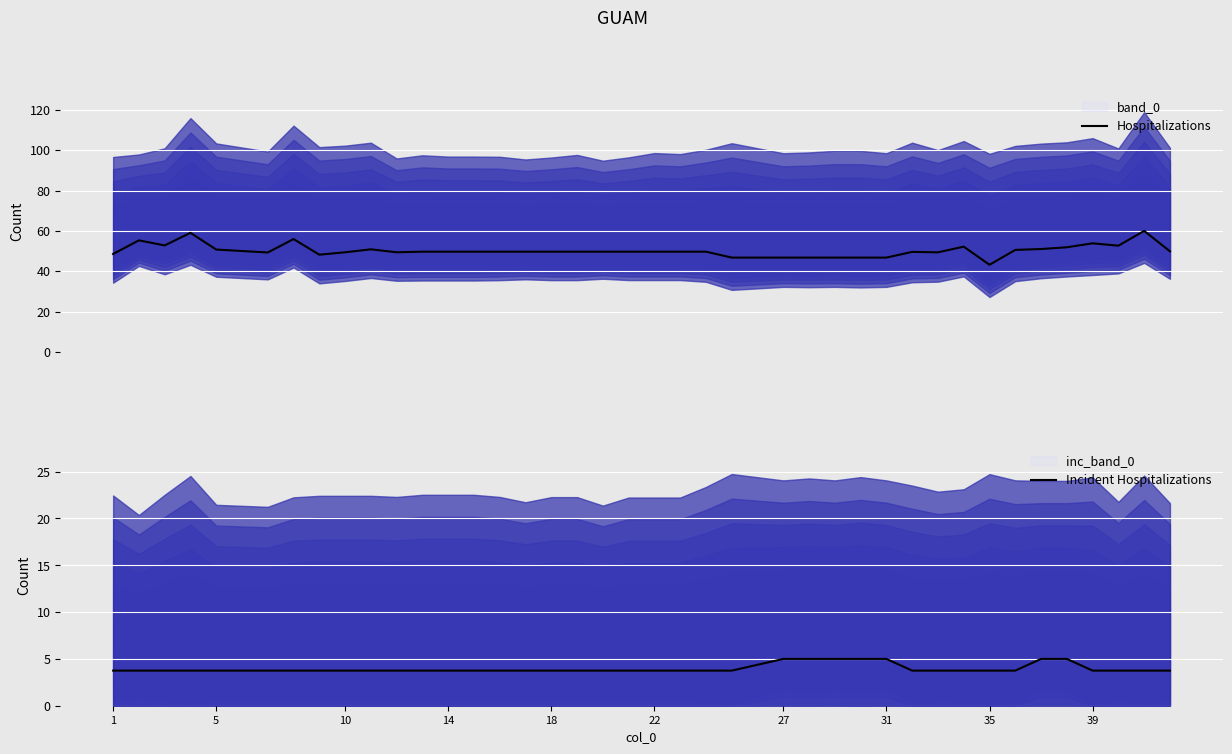

What is the maximum value for Hospitalizations?

60.0